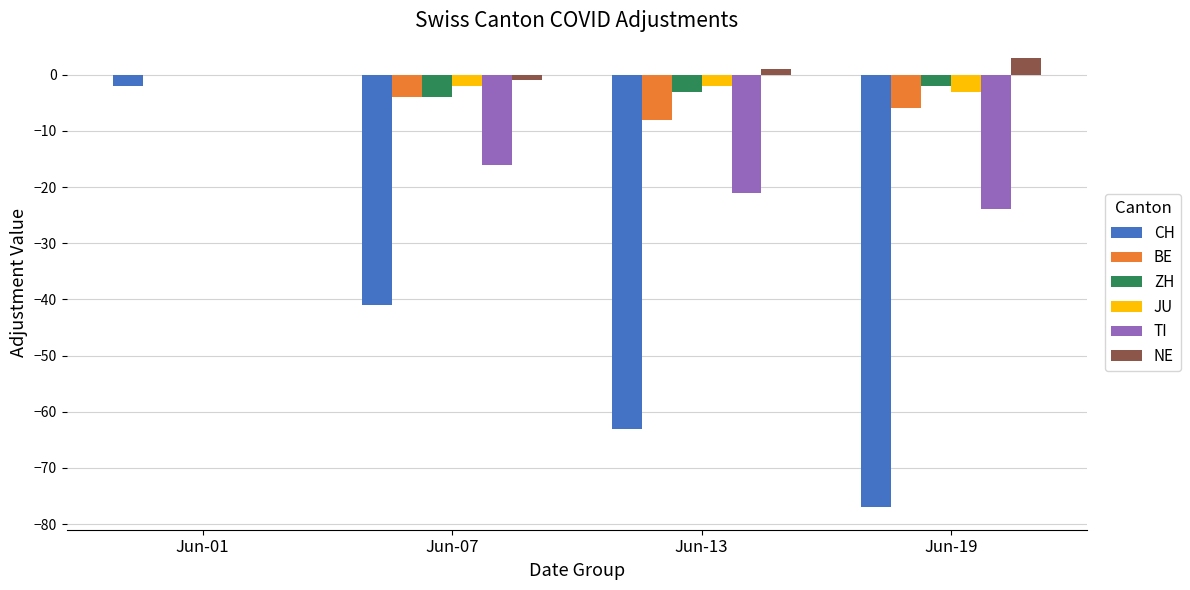

What is the sum of all BE values?

-18